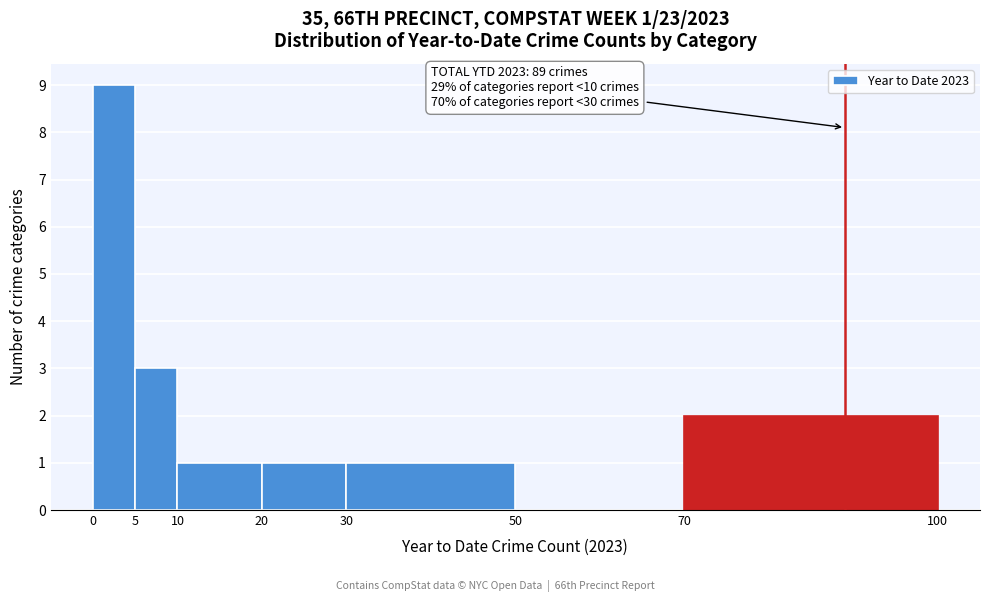

Over which range of the x-axis is the bar tallest?

0 to 5